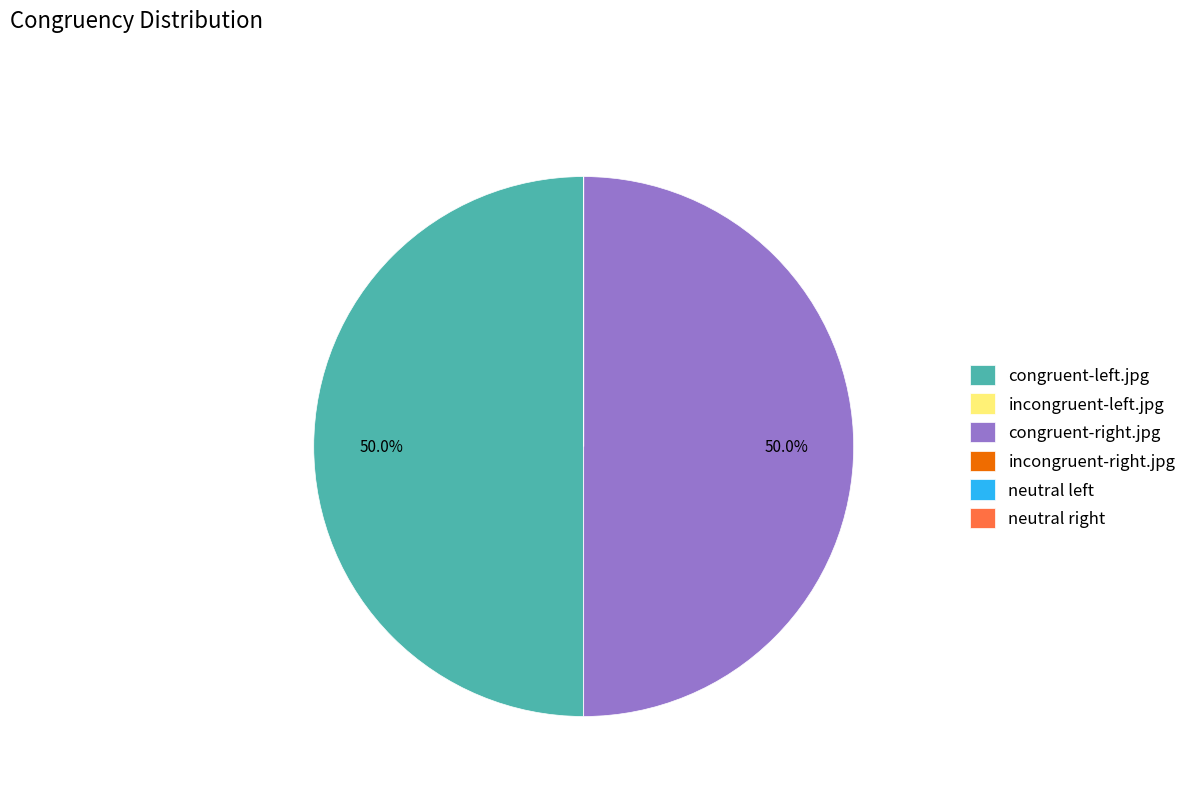

Rank the categories by value from highest to lowest.

congruent-left.jpg, congruent-right.jpg, incongruent-left.jpg, incongruent-right.jpg, neutral left, neutral right